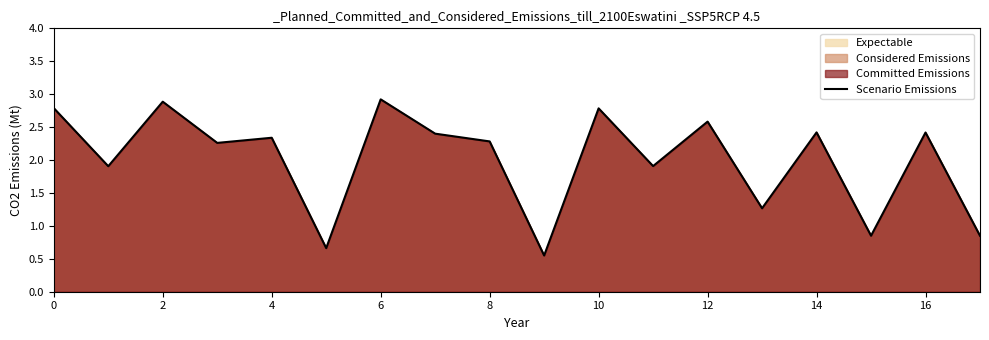

The chart shows a value of 0.9 at 10. True or false?

False